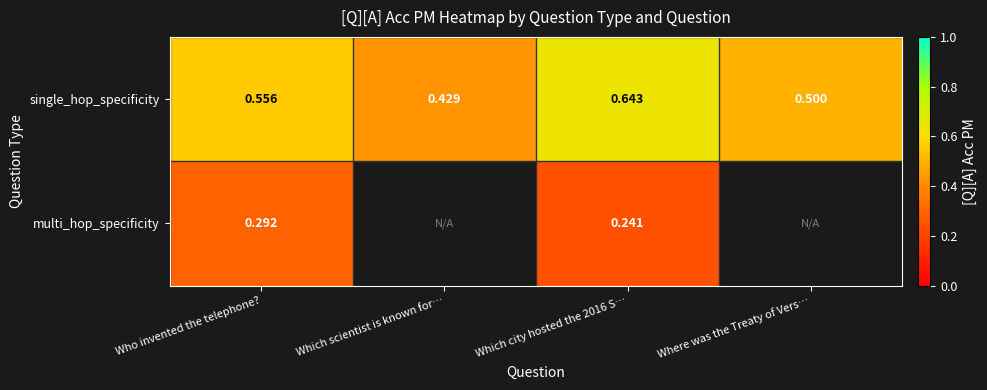

How many categories are shown in the chart?

4